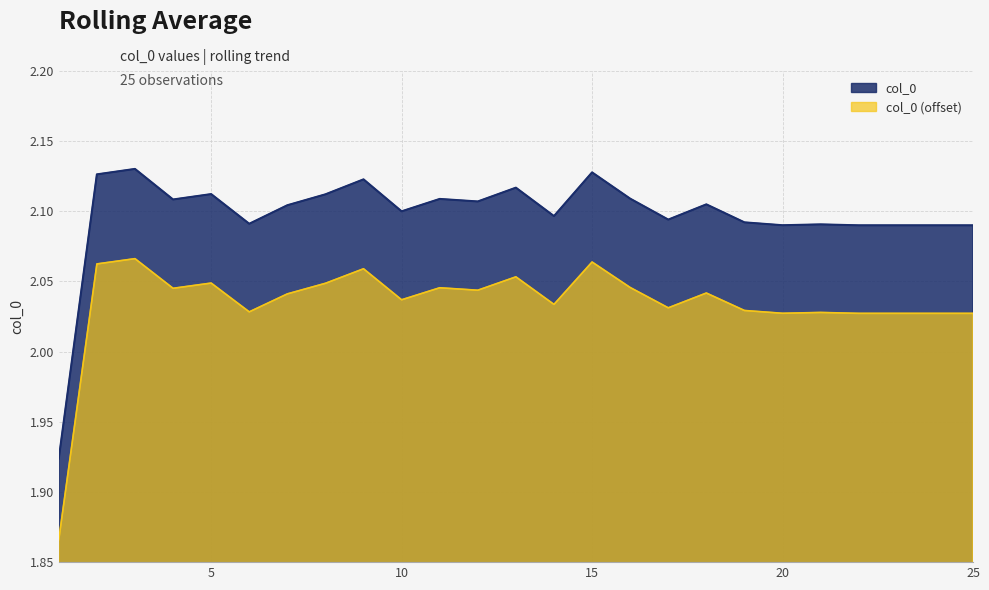

Rank the categories by value from lowest to highest.

1, 22, 23, 24, 25, 20, 21, 6, 19, 17, 14, 10, 7, 18, 12, 4, 11, 16, 8, 5, 13, 9, 2, 15, 3